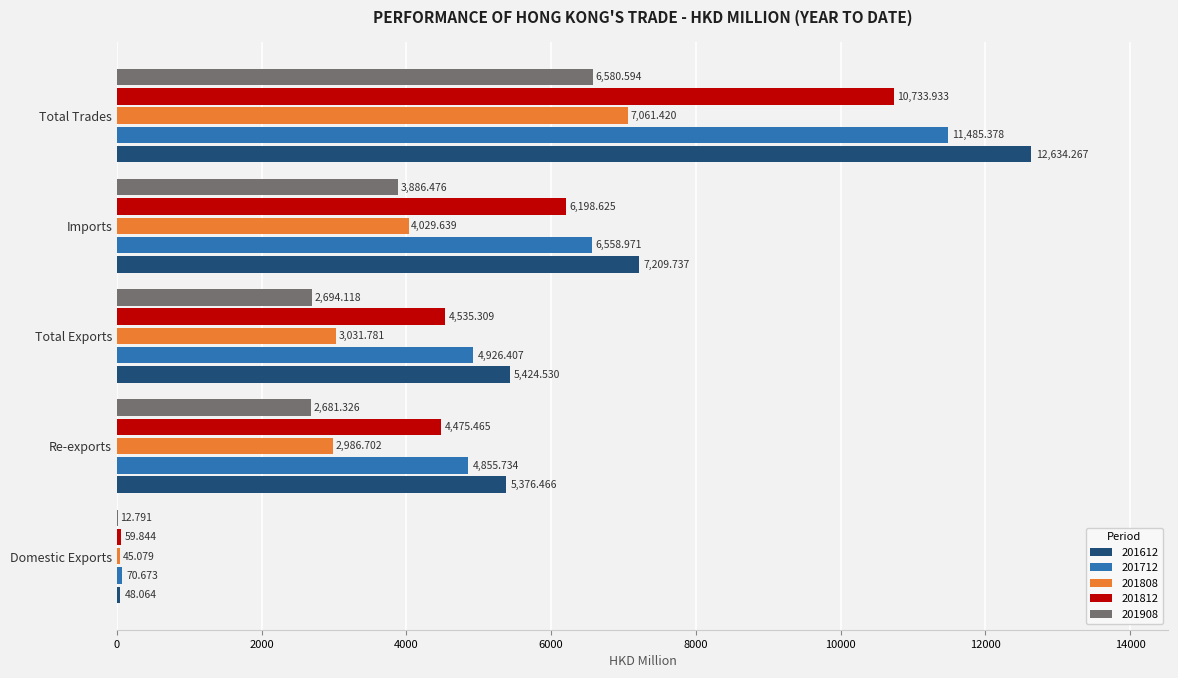

At which label does 201808 reach its peak?

Total Trades